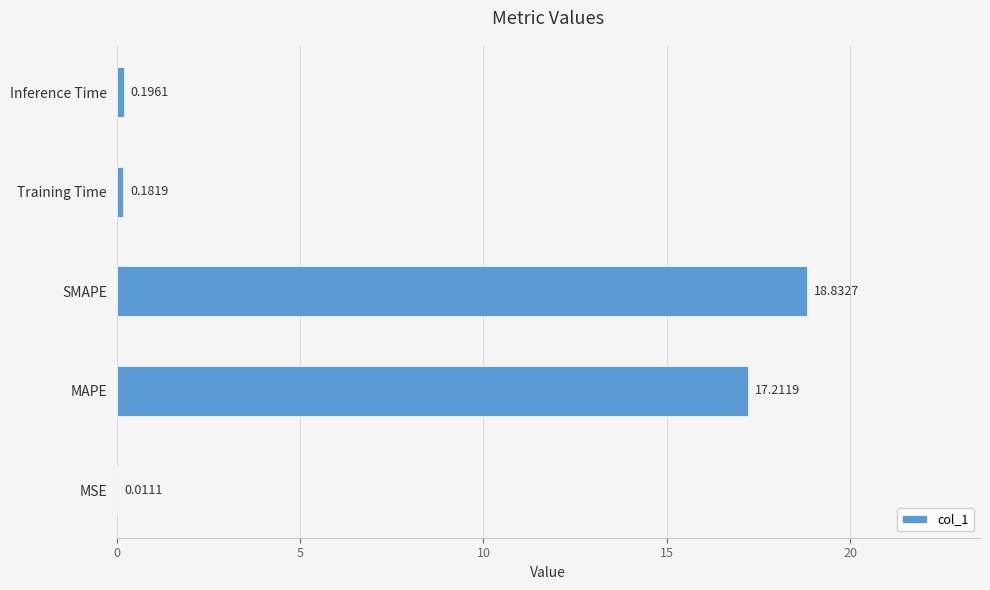

Which has a higher value, SMAPE or MAPE?

SMAPE